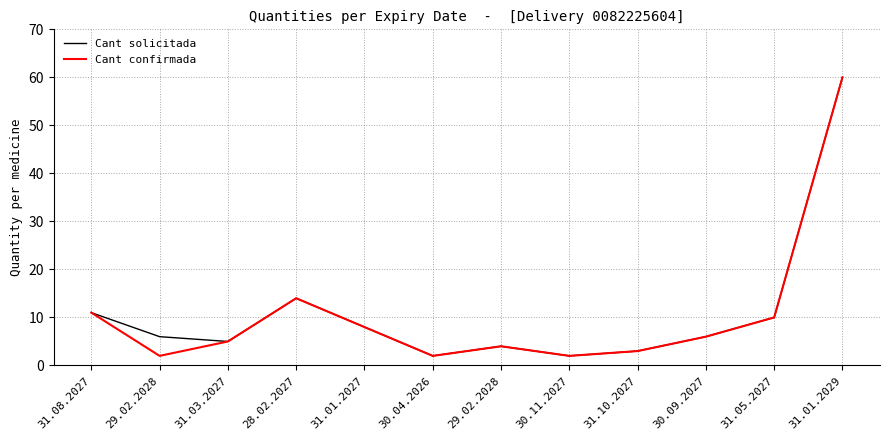

What are all the series names shown in the legend?

Cant solicitada, Cant confirmada